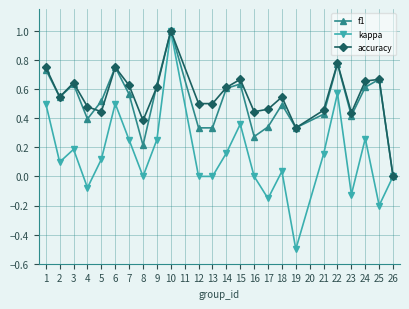

Between 18 and 19, which series saw the biggest shift?

kappa